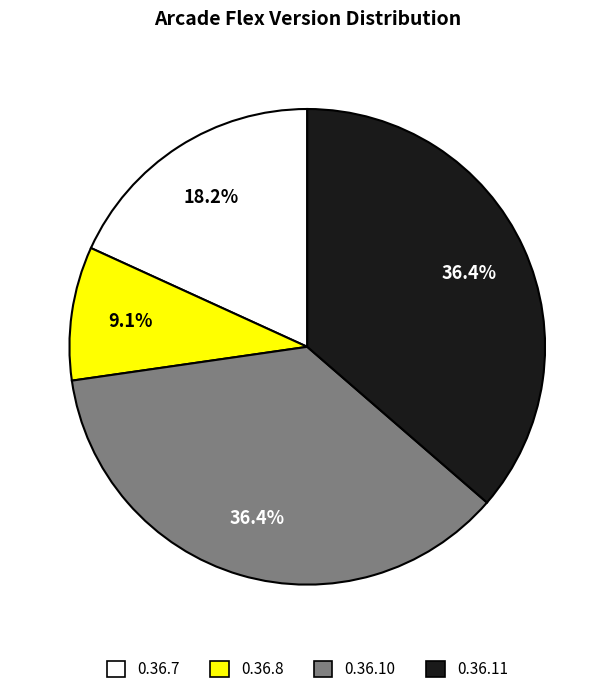

Does 0.36.10 account for over 50% of the chart?

No